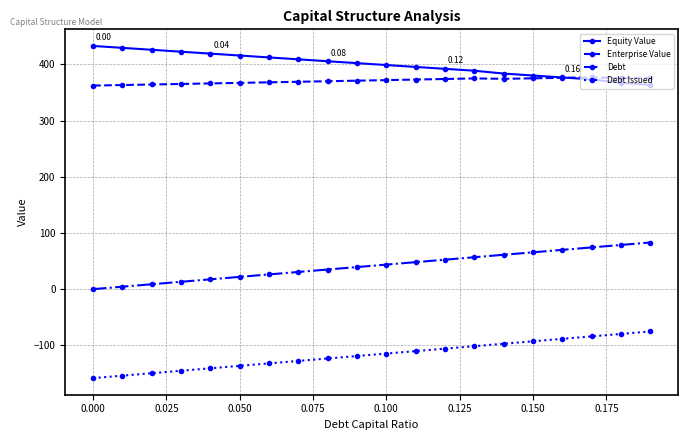

At how many categories does at least one series exceed 198?

20